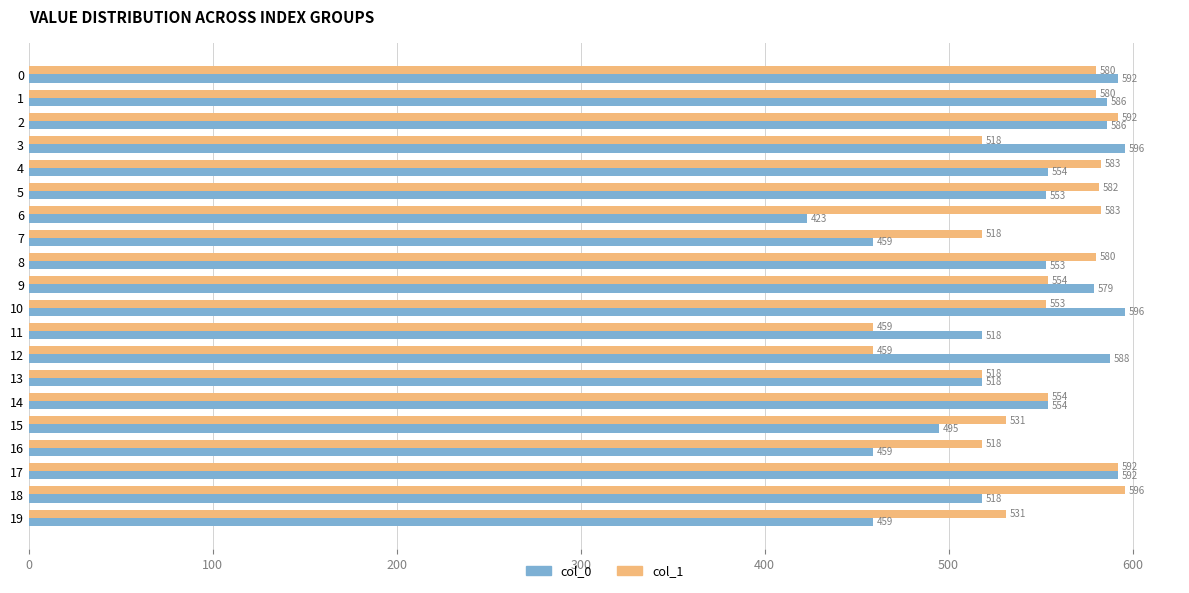

Which series has the widest spread of values?

col_0